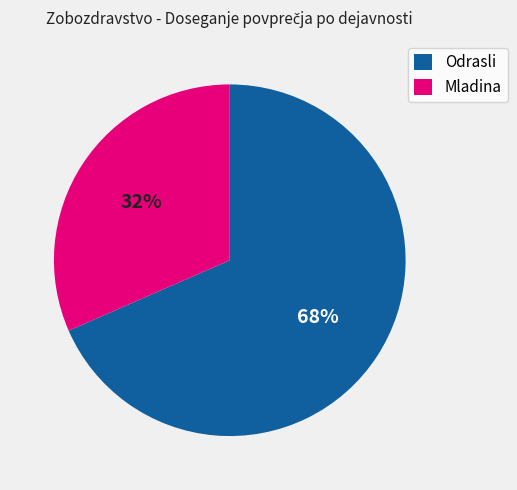

How many segments does this pie chart have?

2